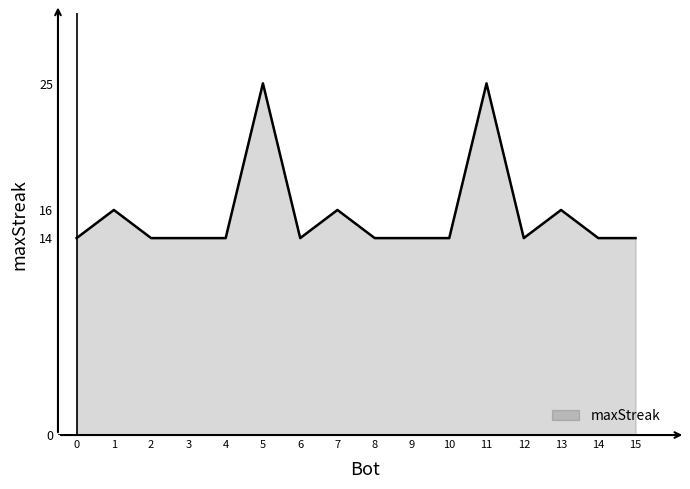

What is the change in value from 3 to 13?

+2